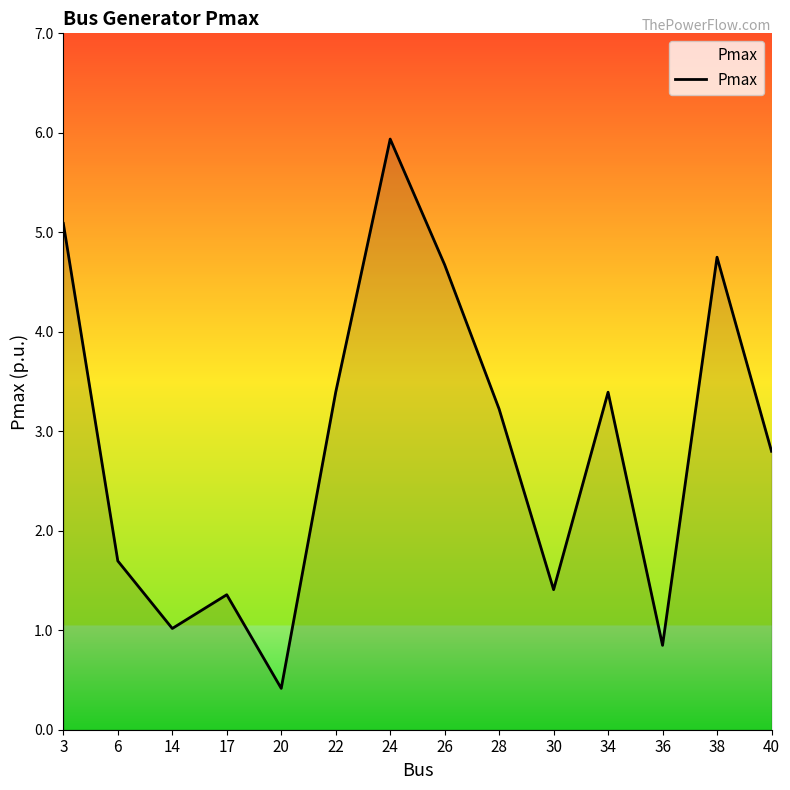

Reading left to right, list all the values displayed in this chart.

5.1	1.7	1.0	1.4	0.4	3.4	5.9	4.7	3.2	1.4	3.4	0.8	4.7	2.8